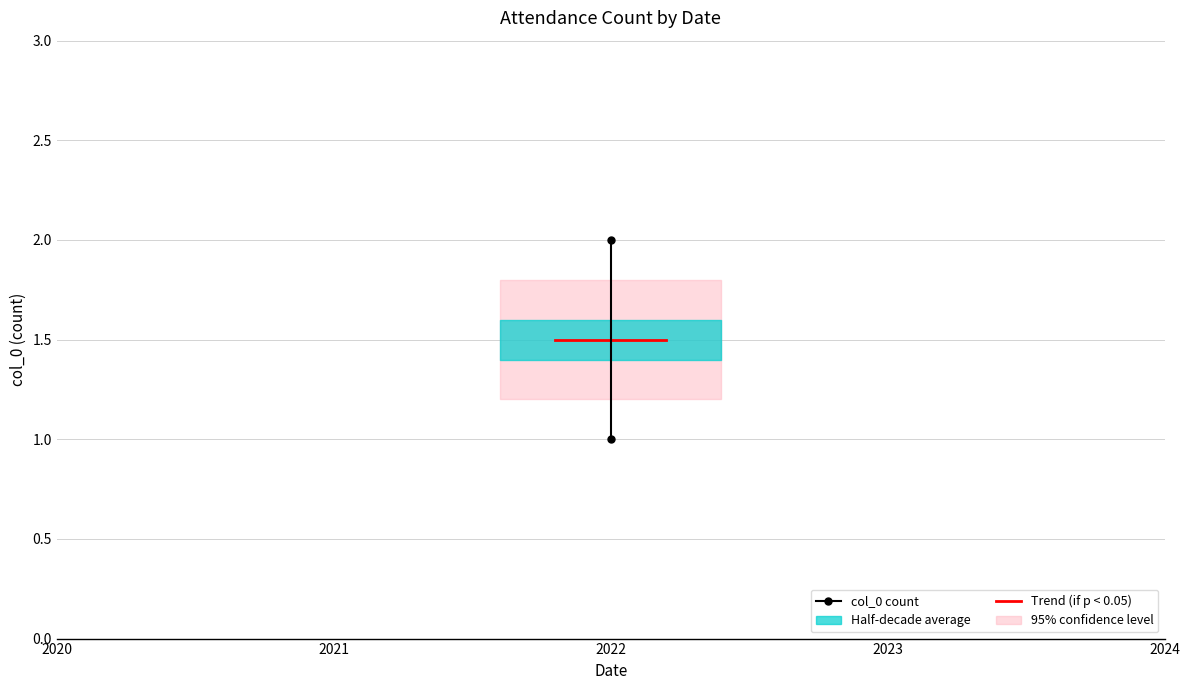

What is the smallest value displayed?

1.0